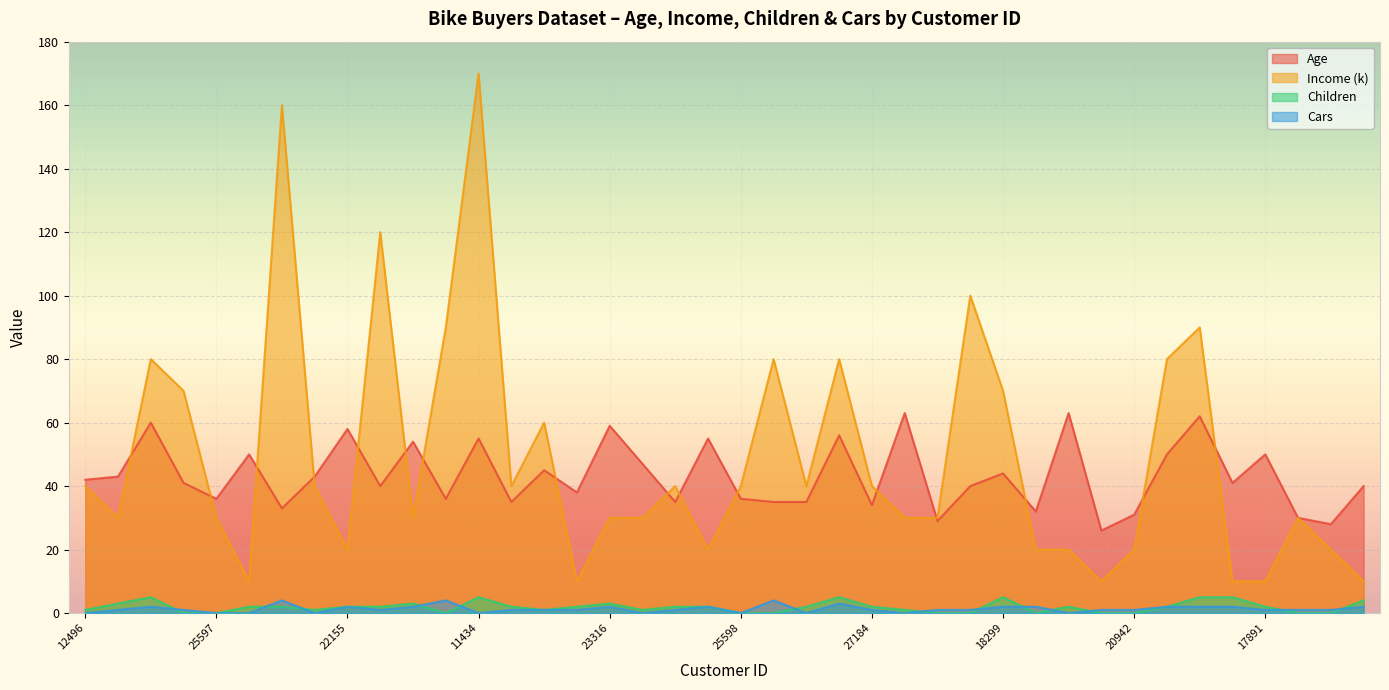

True or false: Cars has more than 2 points higher than both neighbors.

True